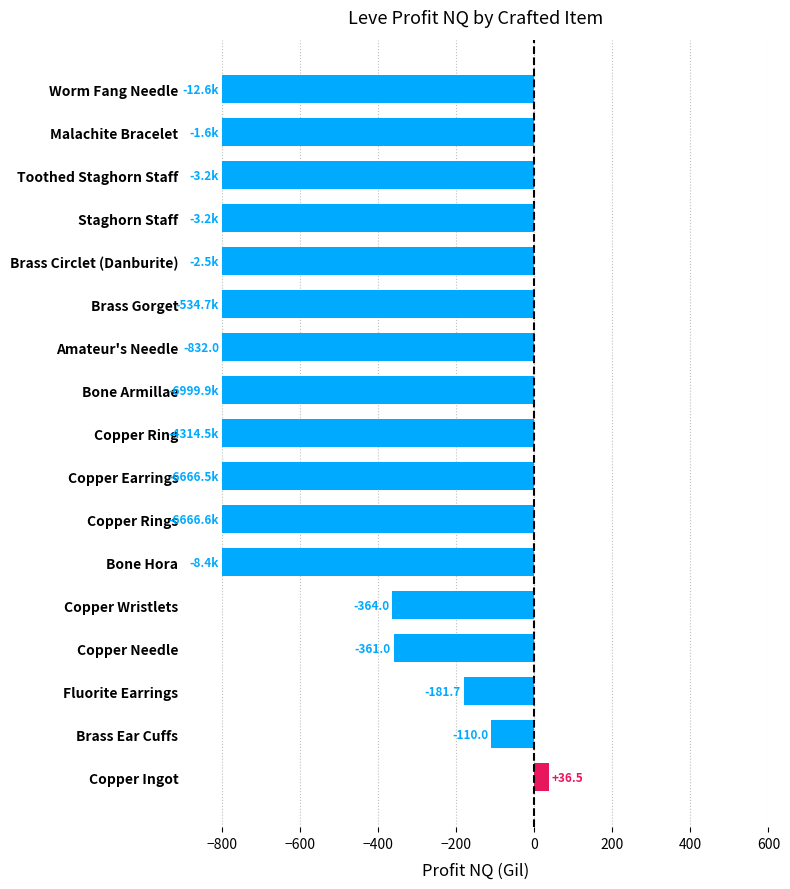

What value does the data have at Copper Earrings?

-800.0